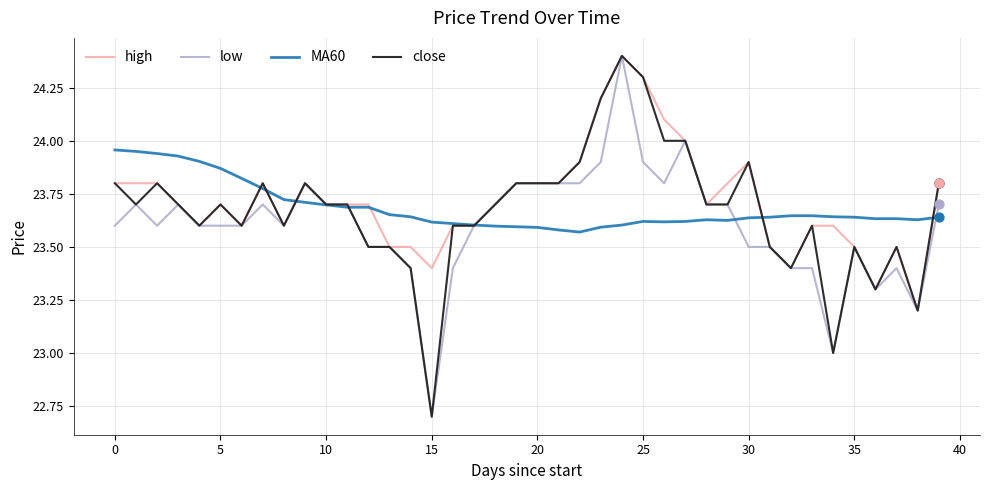

What is the maximum value shown in the chart?

24.4